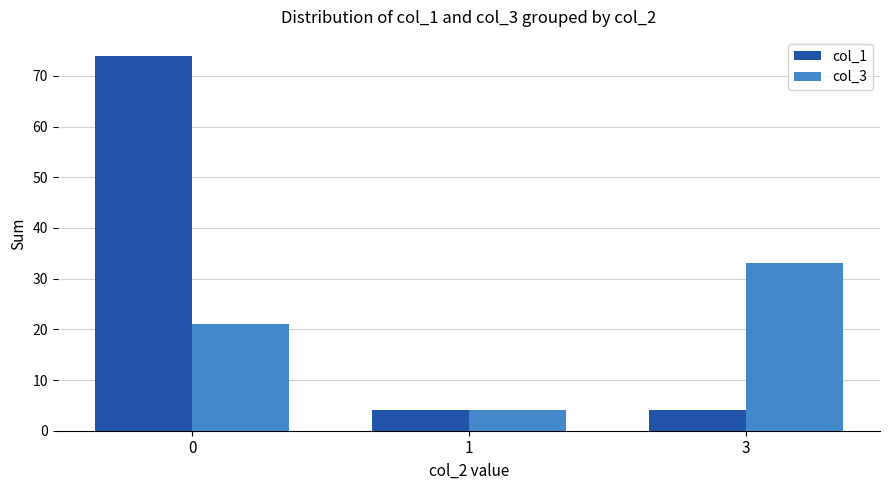

What is the total value across all series at 0?

95